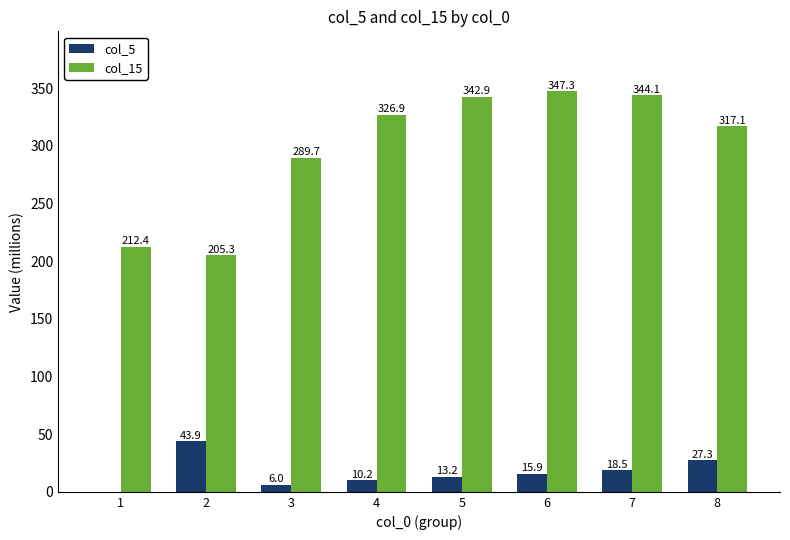

How many values in the col_5 series exceed 15?

4